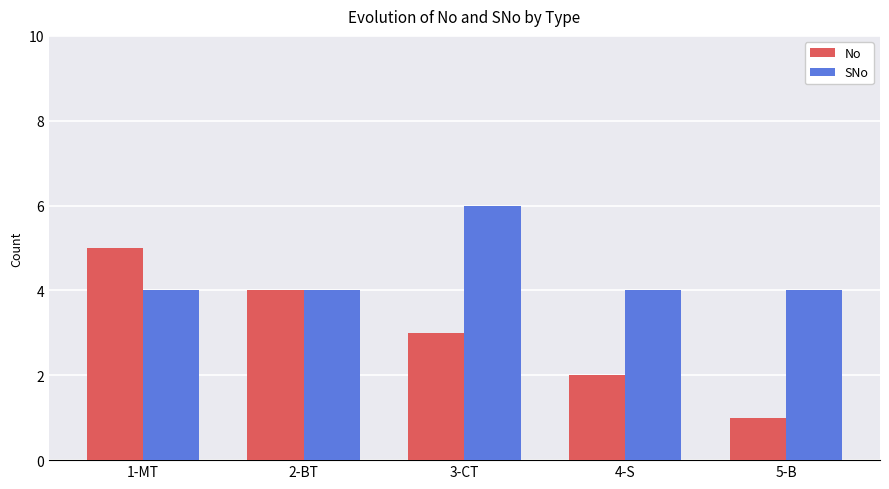

How many SNo values are between 4 and 5?

4